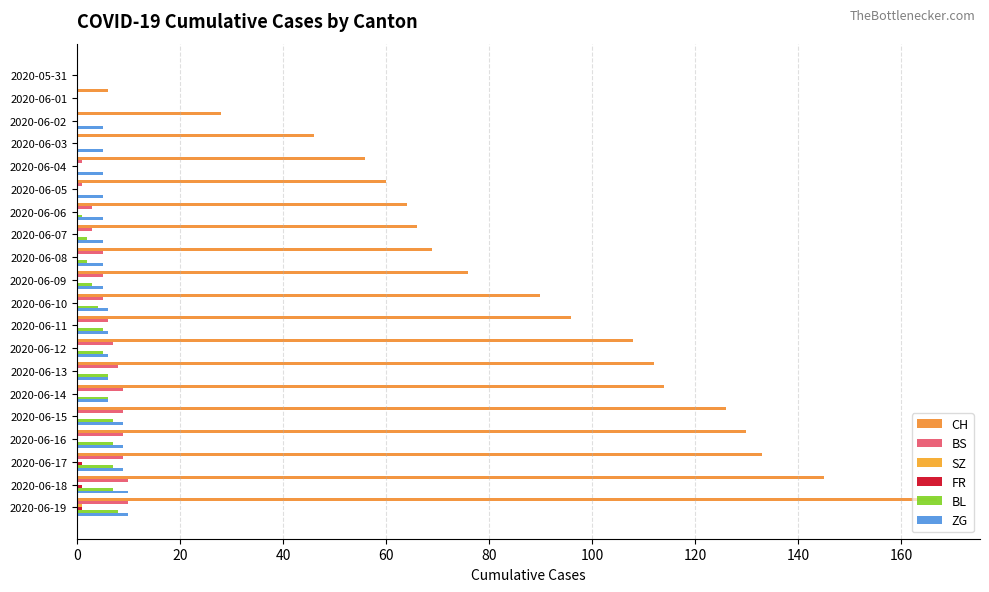

How many distinct data groups are displayed?

6